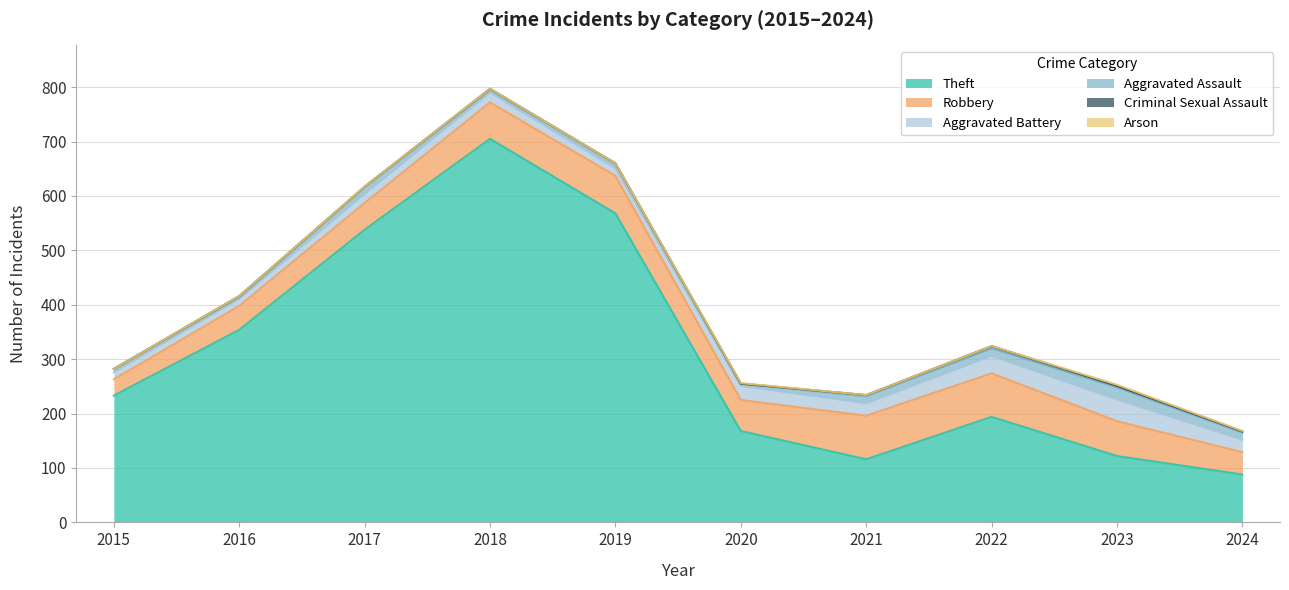

Does the chart display data point markers on the line(s)?

No